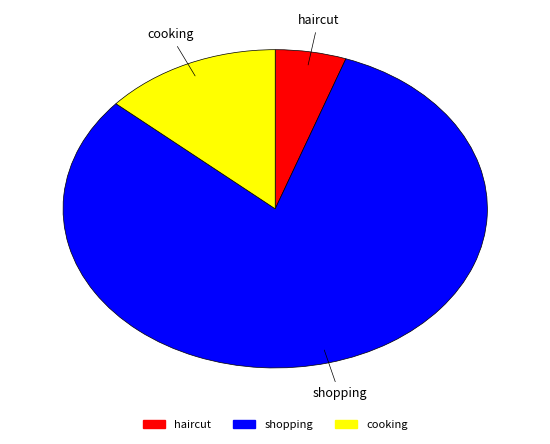

What is the ratio of the value at cooking to the value at haircut?

2.5